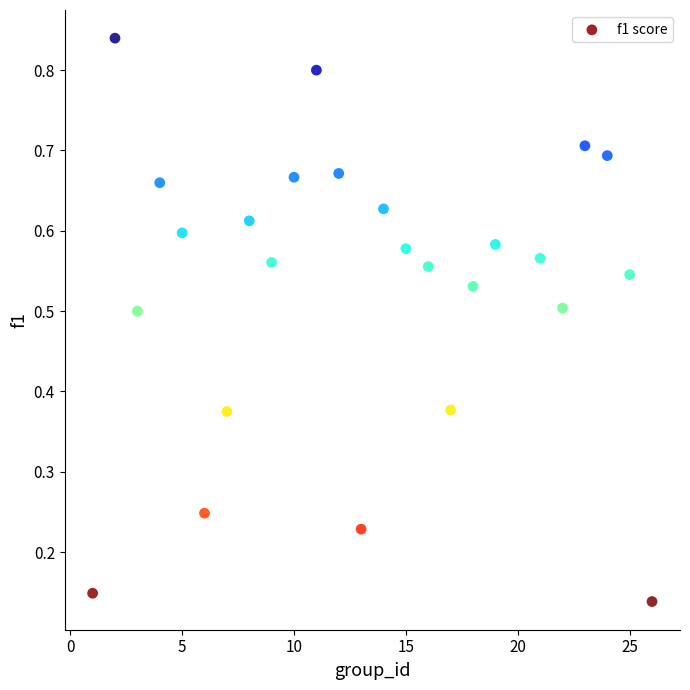

What is the range of X values (max minus min)?

25.0